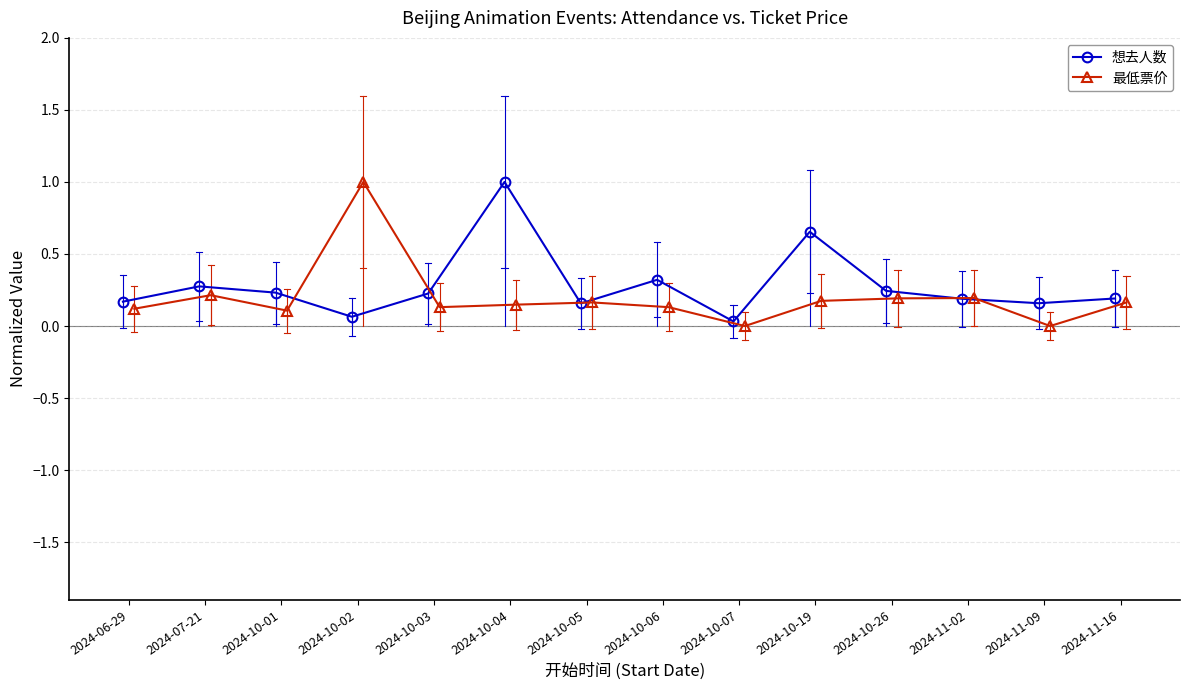

True or false: 想去人数 has more than 2 interior local peaks.

True